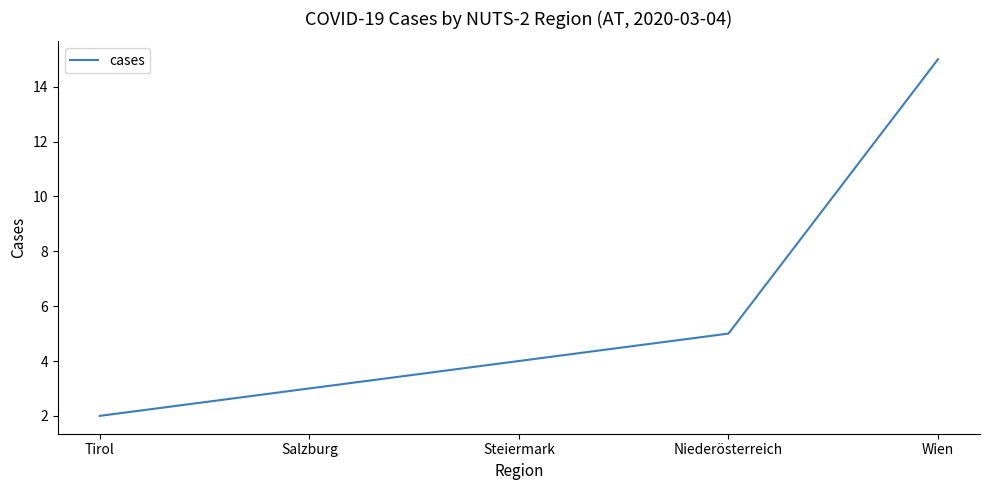

What is the sum of all values?

29